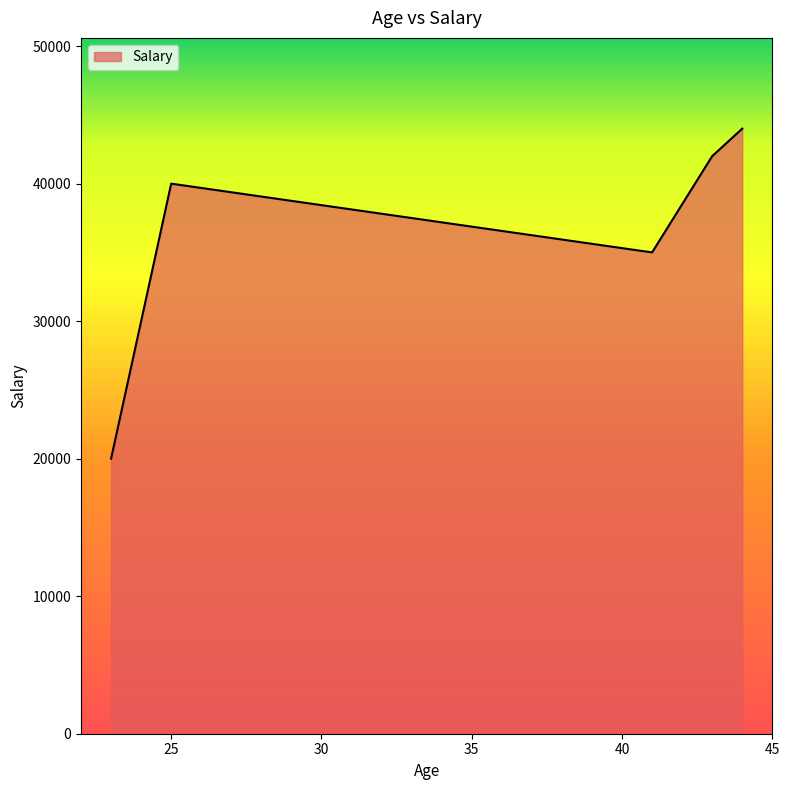

What is the minimum value shown in the chart?

20000